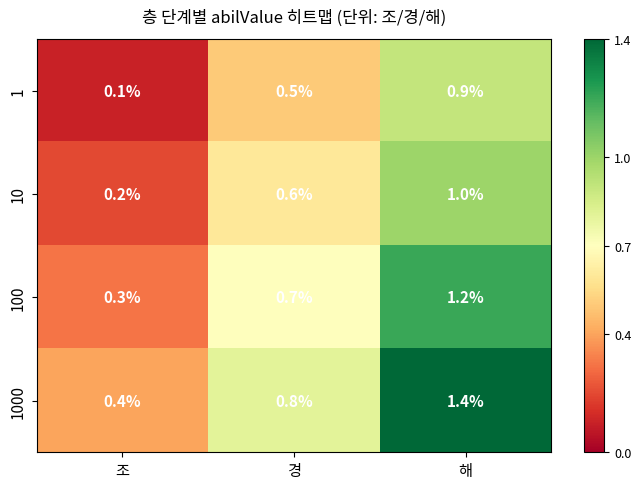

Which series has the largest total across all categories?

1000